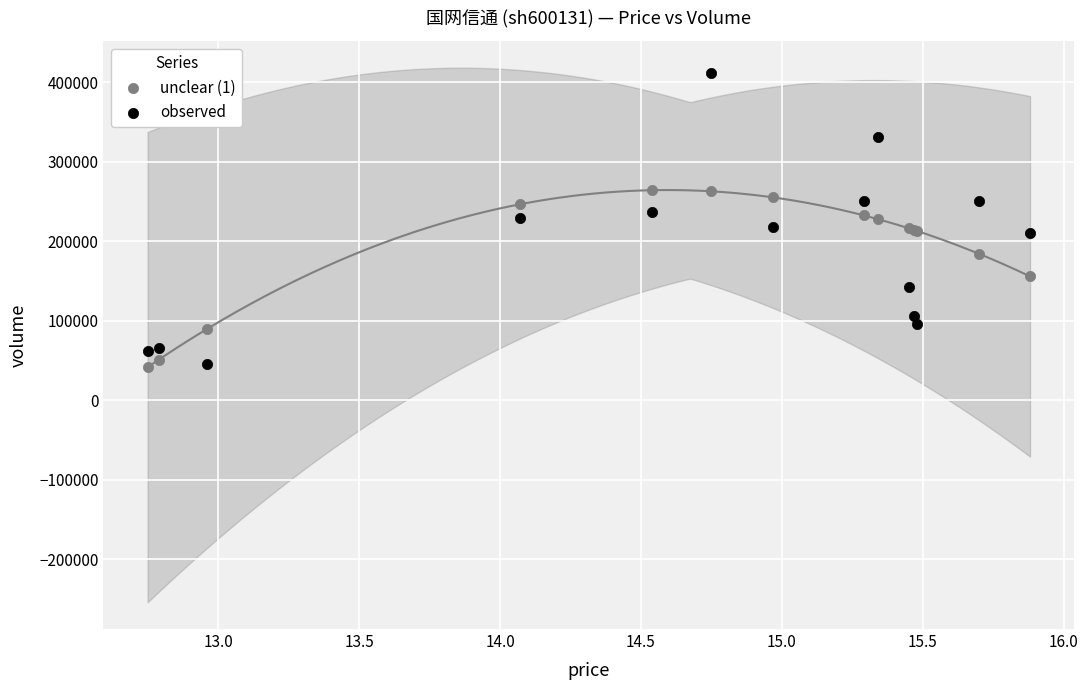

Which series reaches the maximum Y coordinate?

observed